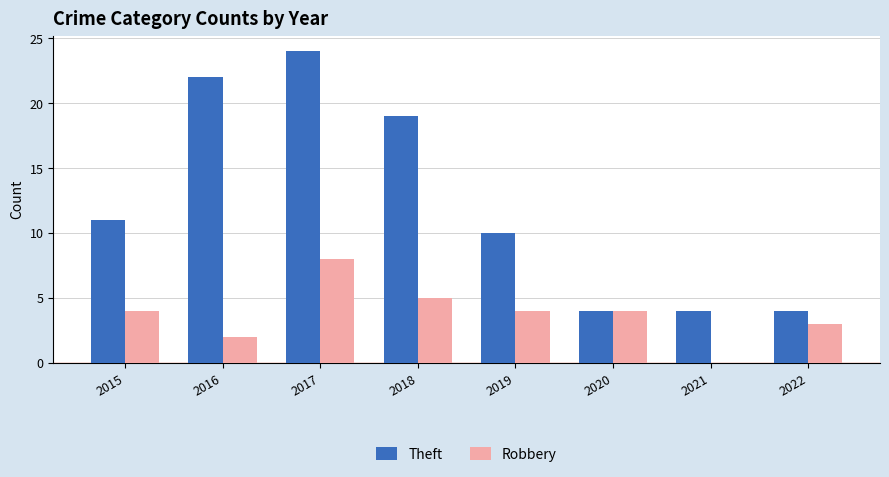

What is the sum of the Robbery values at 2019 and 2018?

9